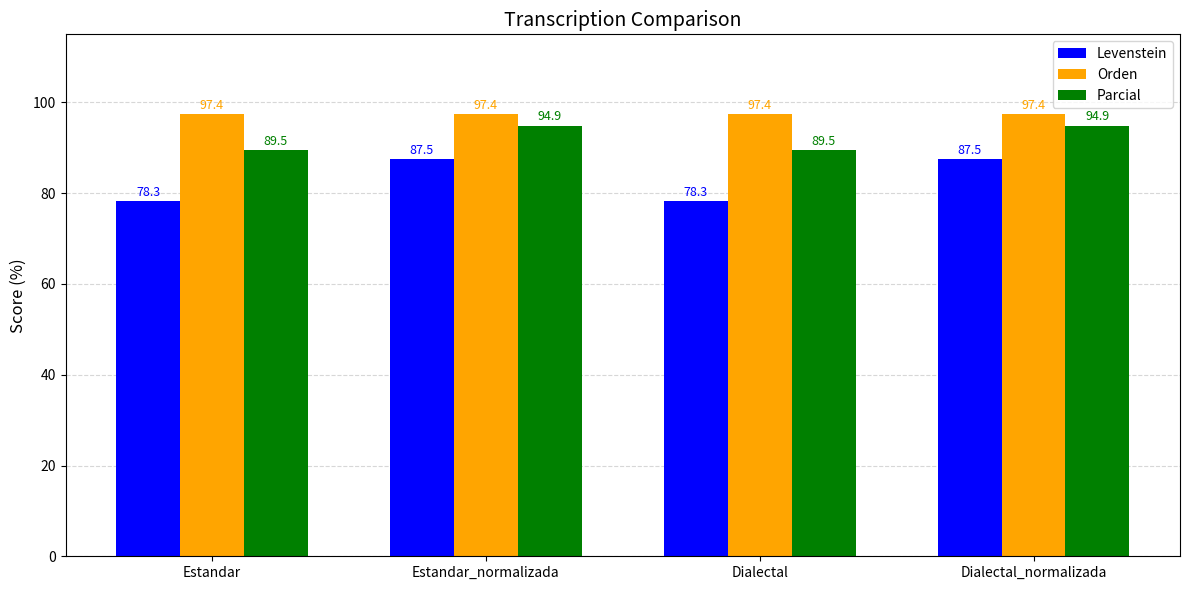

Reading right to left, list all the values displayed in this chart.

Levenstein: 87.5	78.3	87.5	78.3
Orden: 97.4	97.4	97.4	97.4
Parcial: 94.9	89.5	94.9	89.5